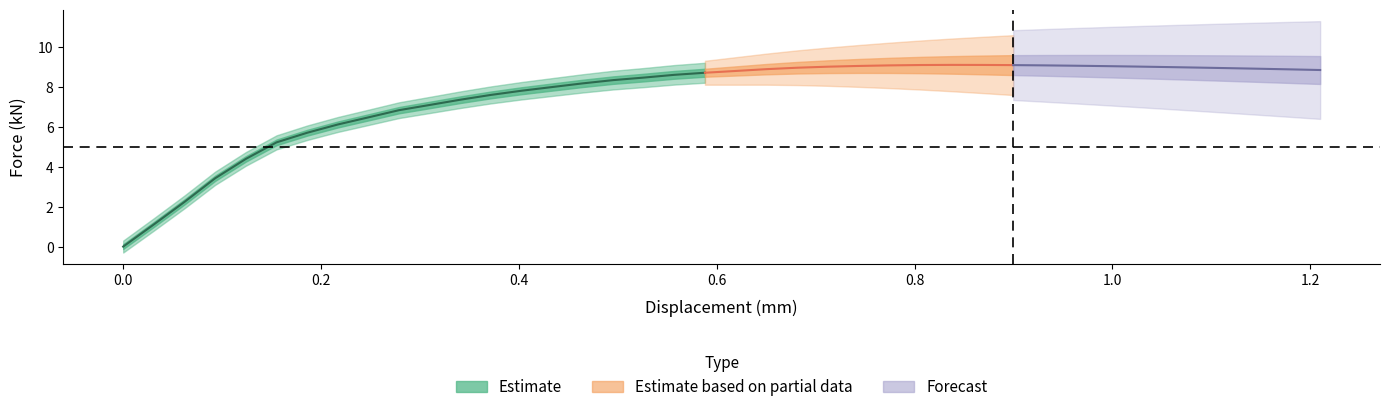

What is the value of the force_kN point at the 33rd from the left?

9.1